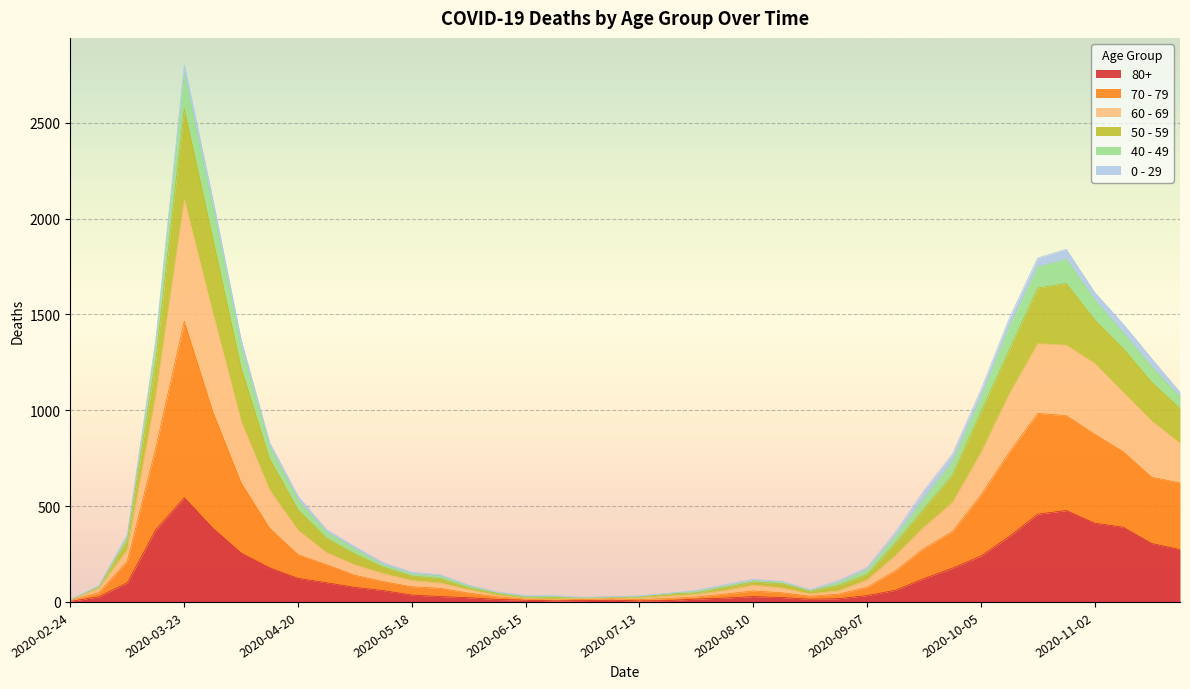

At which category is the sum across all series the highest?

2020-03-23